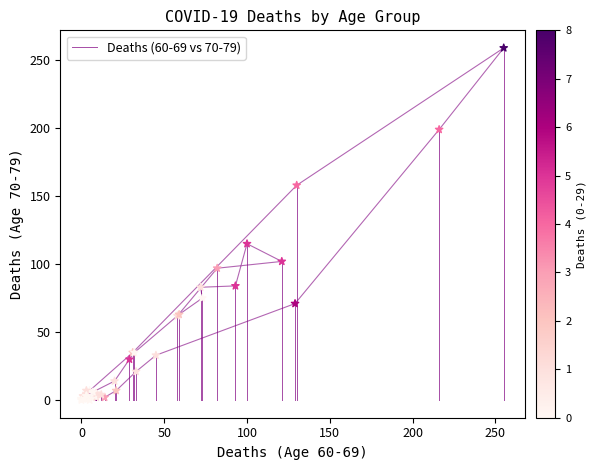

What Y value in the scatter plot is closest to 129?

115